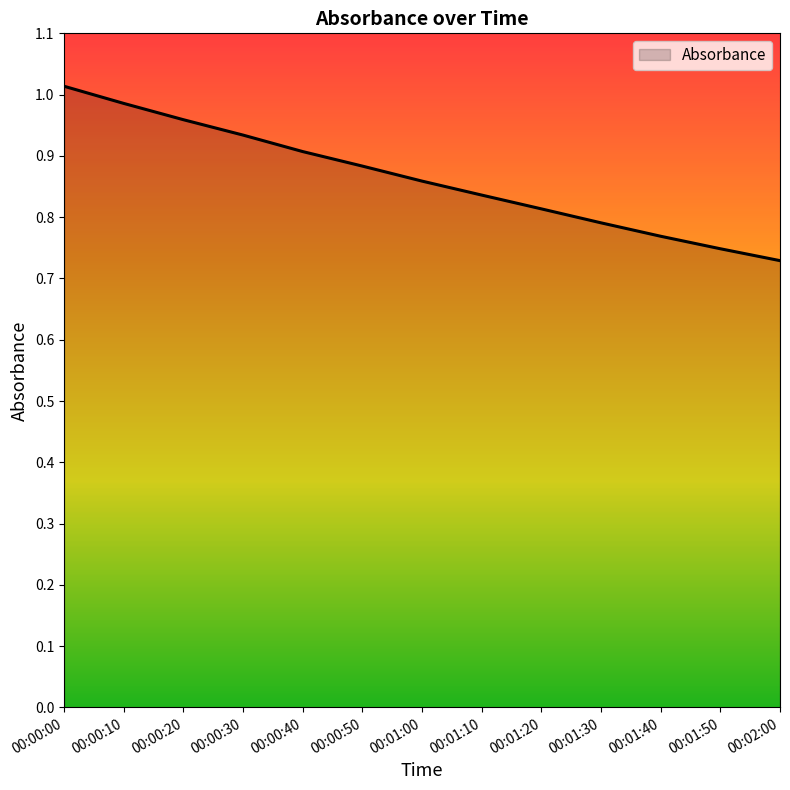

The chart shows a value of 1.5 at 00:00:20. True or false?

False